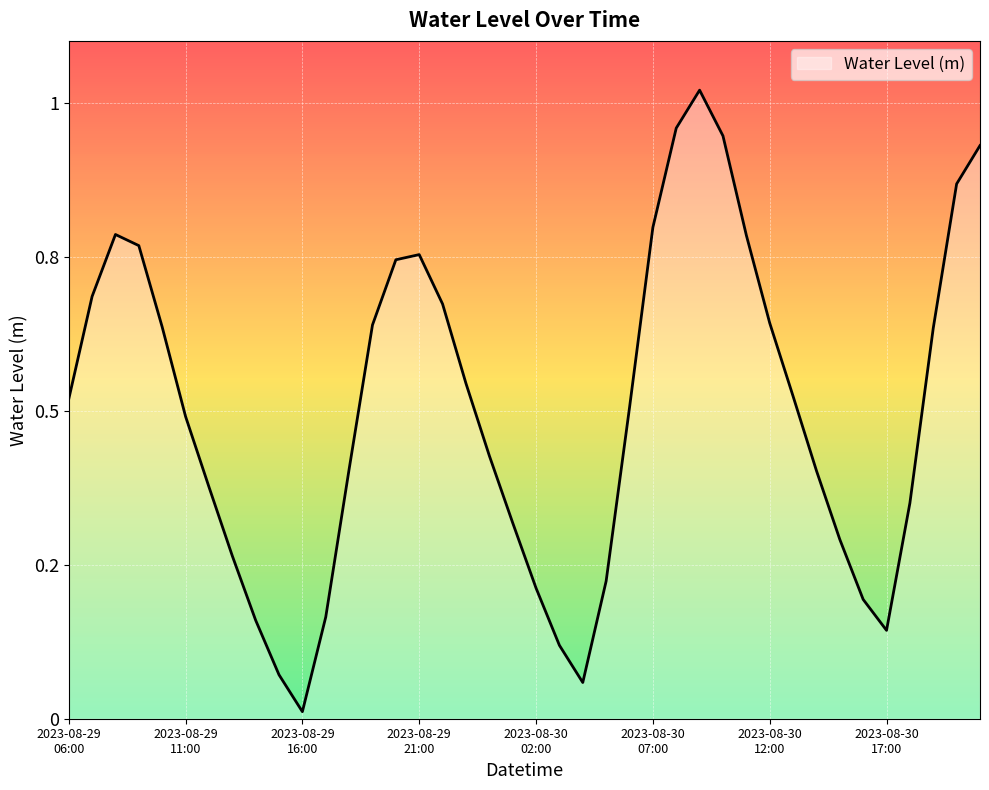

Does the chart have visible grid lines?

Yes